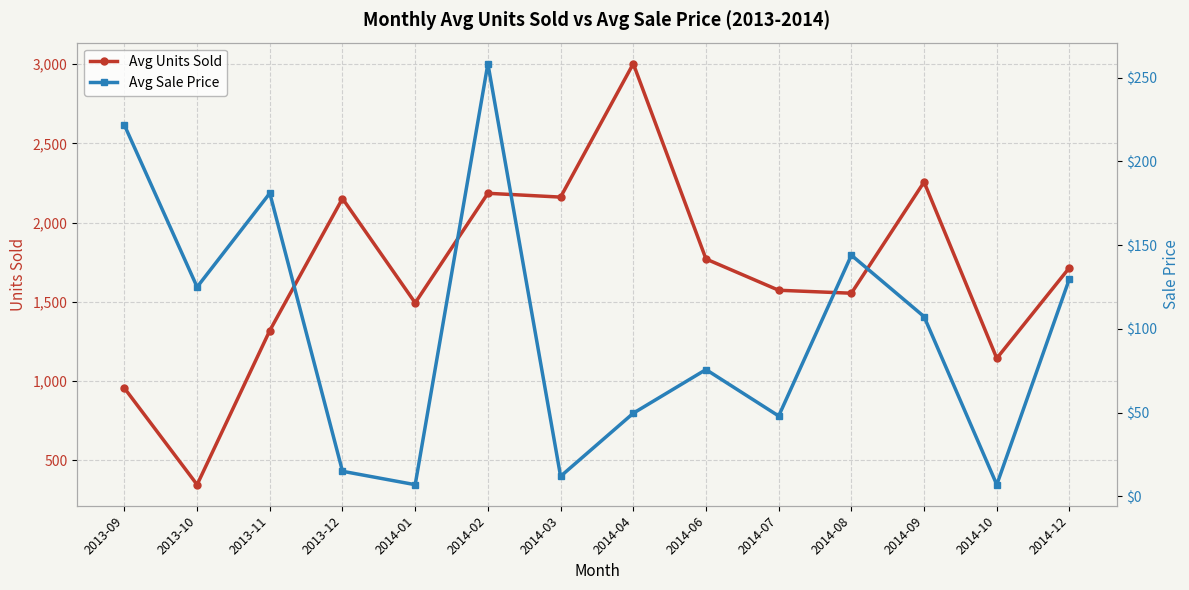

How many lines are shown in the chart?

2